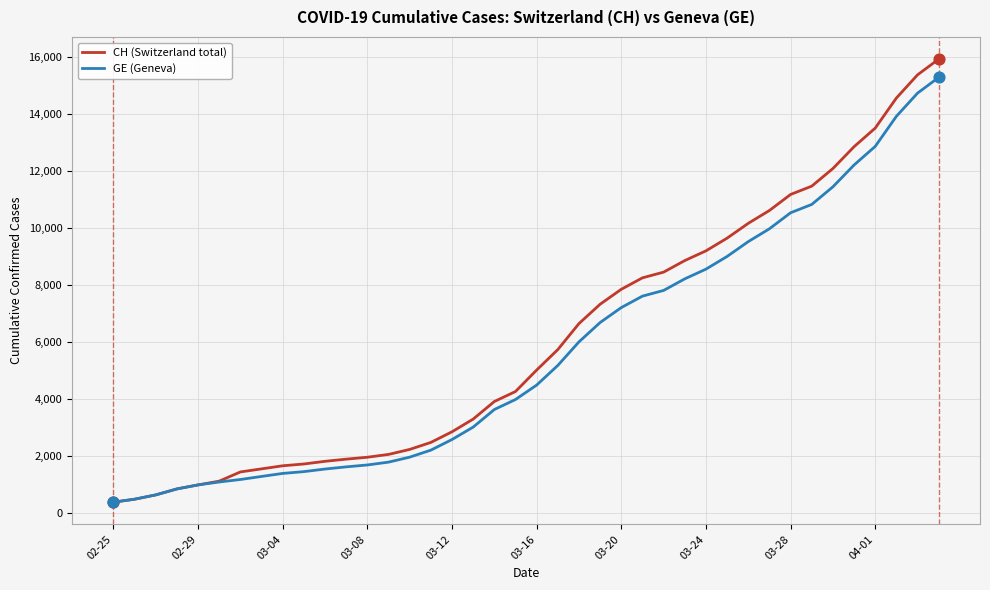

What is the lowest value of the GE (Geneva) series?

375